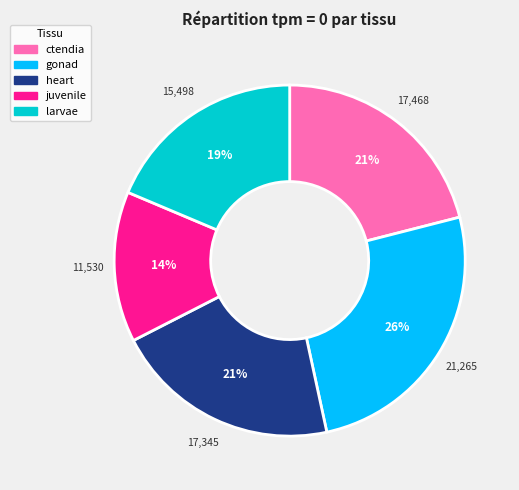

What is the ratio of the value at ctendia to the value at heart?

1.0